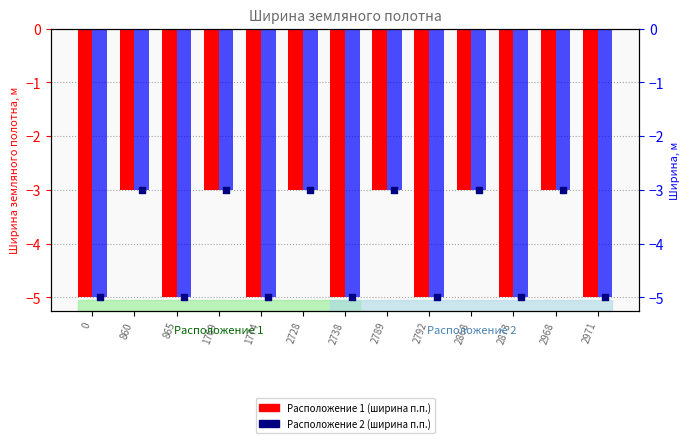

Which series reaches the minimum Y coordinate?

Расположение 1 (Ширина)